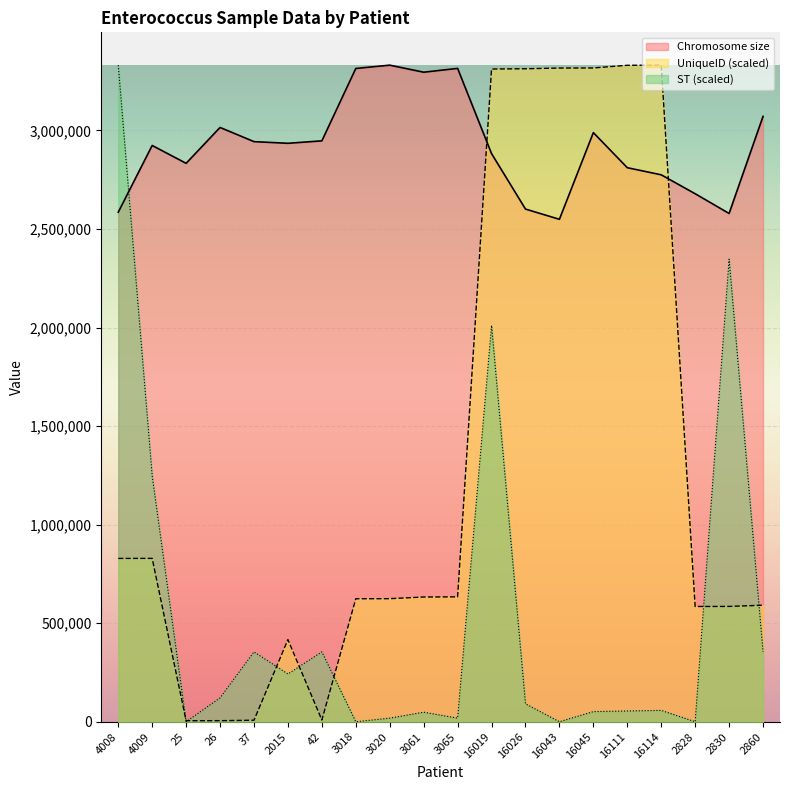

Which series has the largest range (max minus min)?

ST